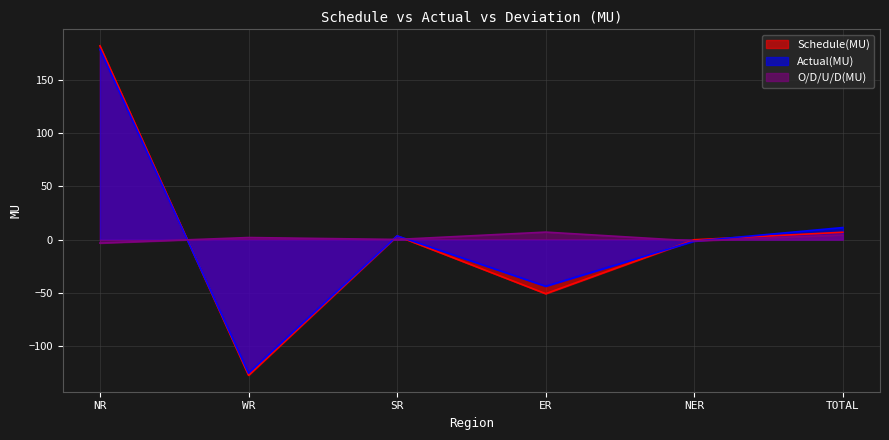

How many series are shown in this chart?

3